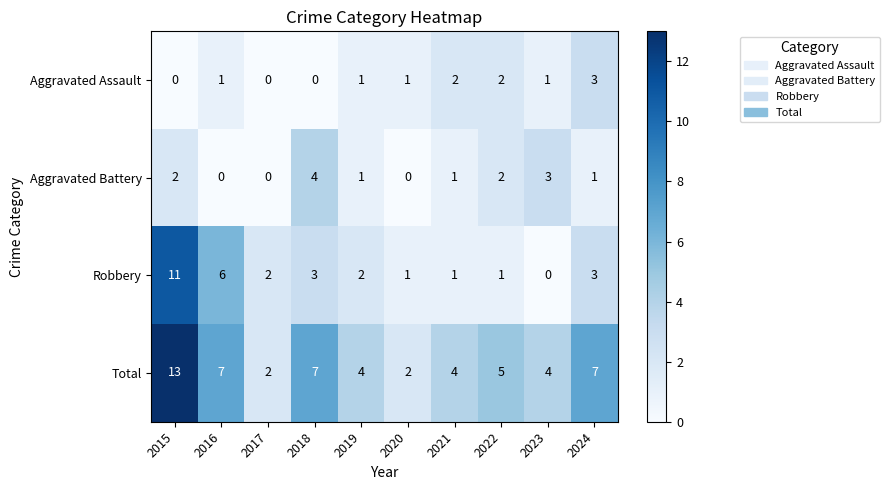

At how many categories does at least one series exceed 3?

8